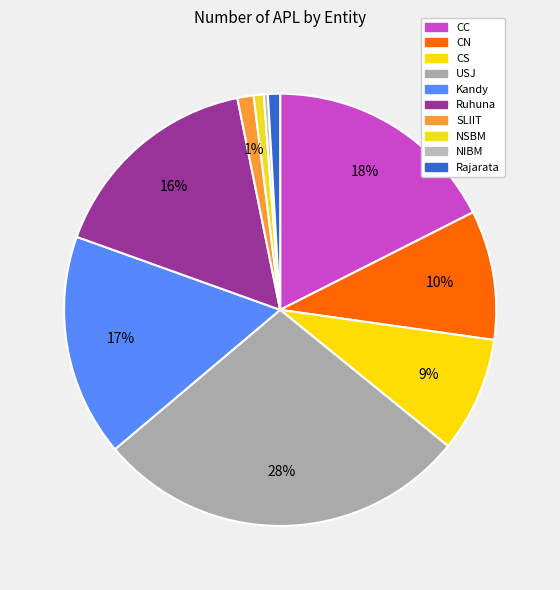

How many segments does this pie chart have?

10